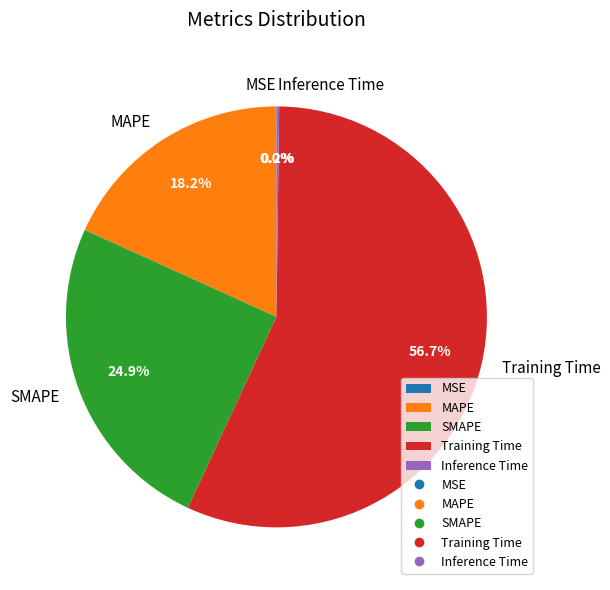

What is the majority slice?

Training Time